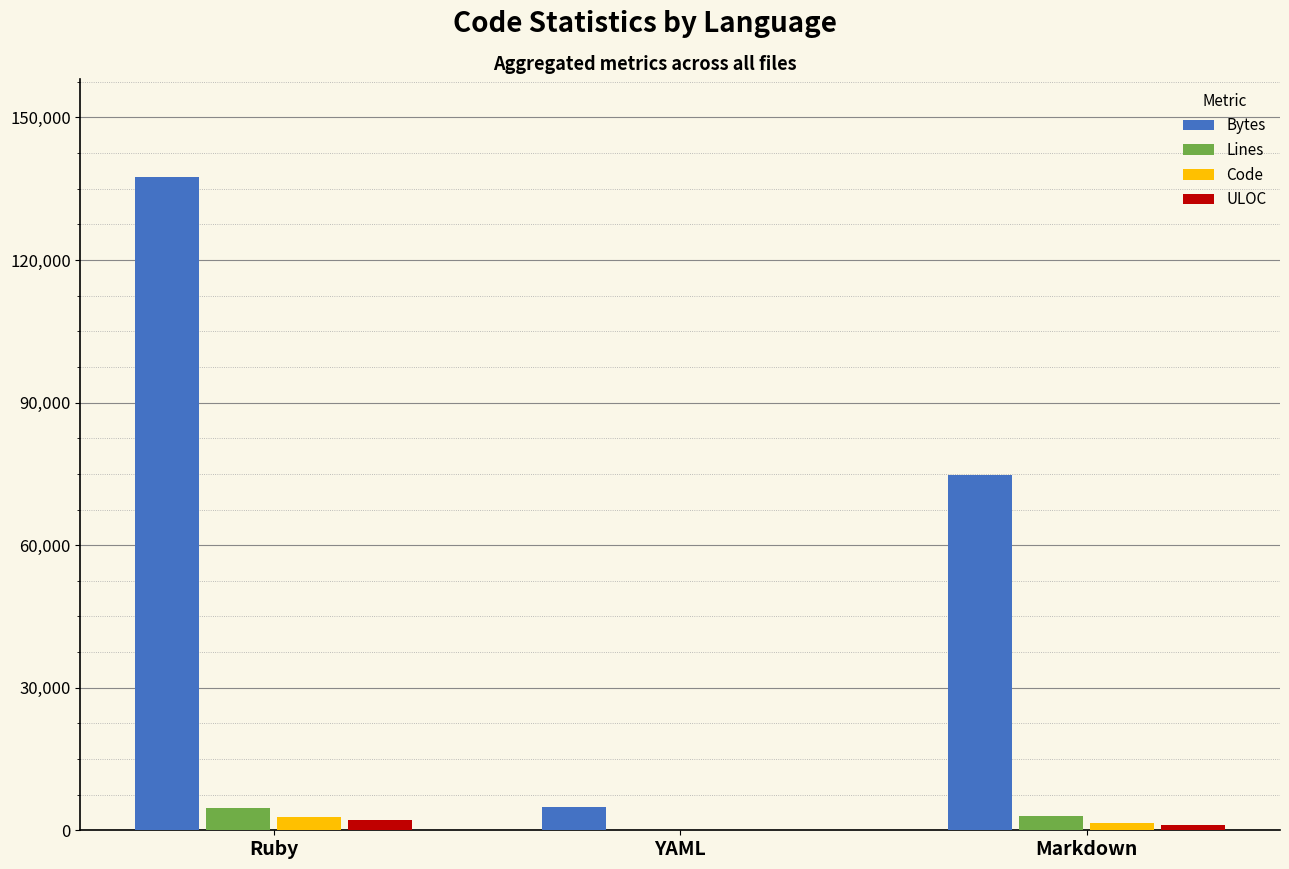

What is the total value across all series at Ruby?

147047